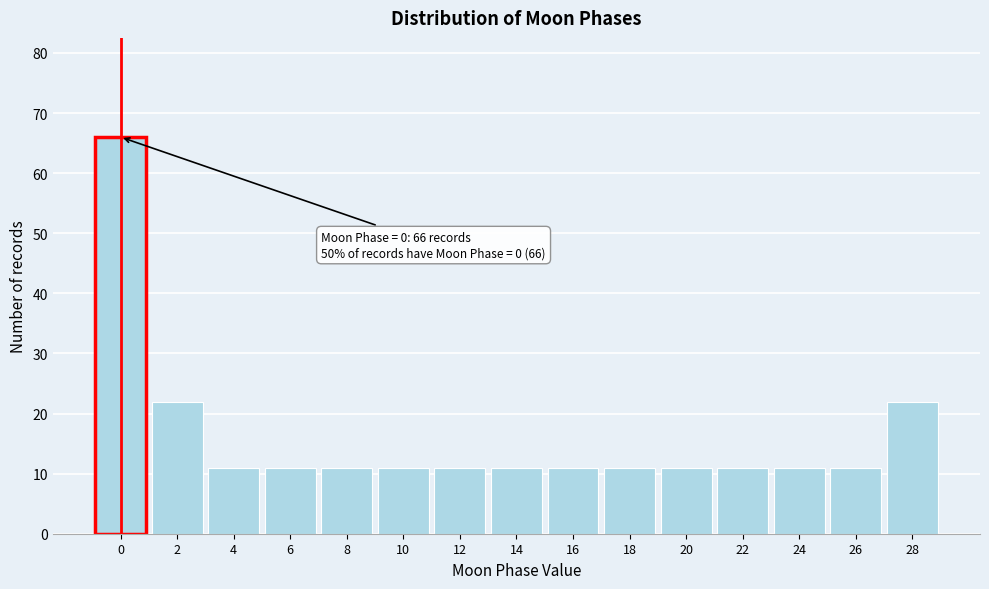

Reading left to right, extract all data points from this chart.

0=66	2=22	4=11	6=11	8=11	10=11	12=11	14=11	16=11	18=11	20=11	22=11	24=11	26=11	28=22